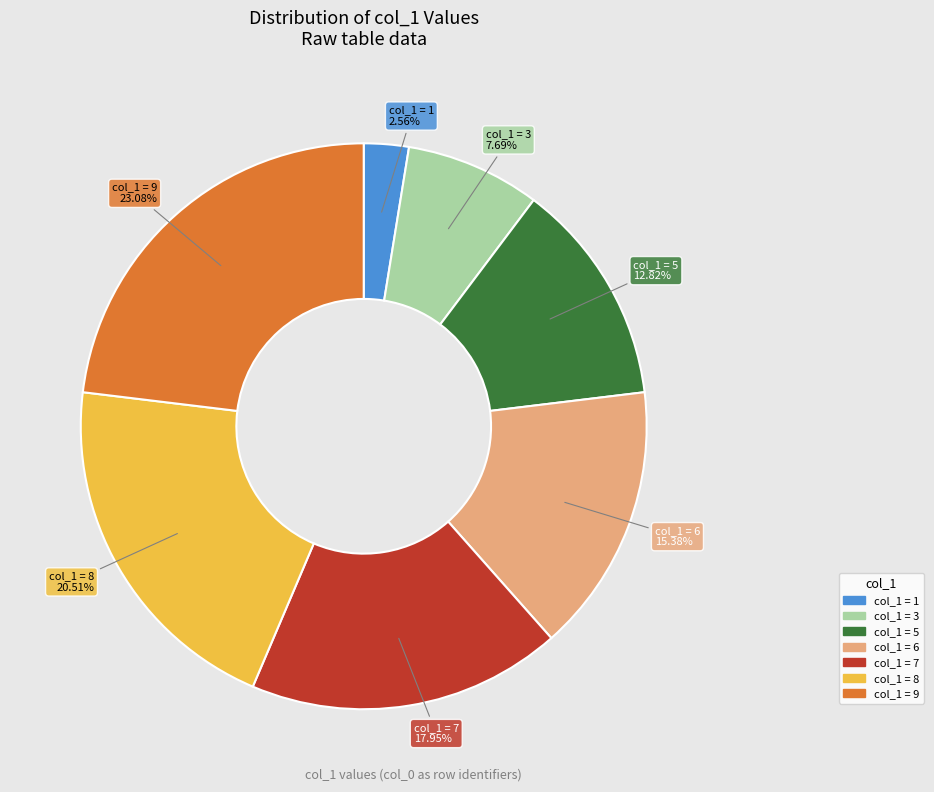

Does any single category account for the majority?

No